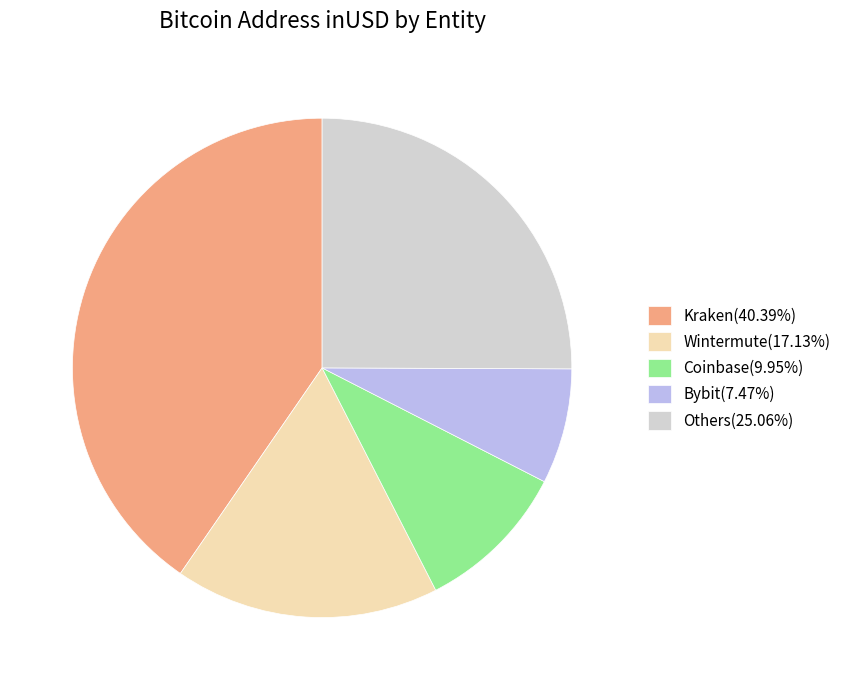

Approximately how many times larger is the value at Kraken(40.39%) compared to Bybit(7.47%)?

5.4